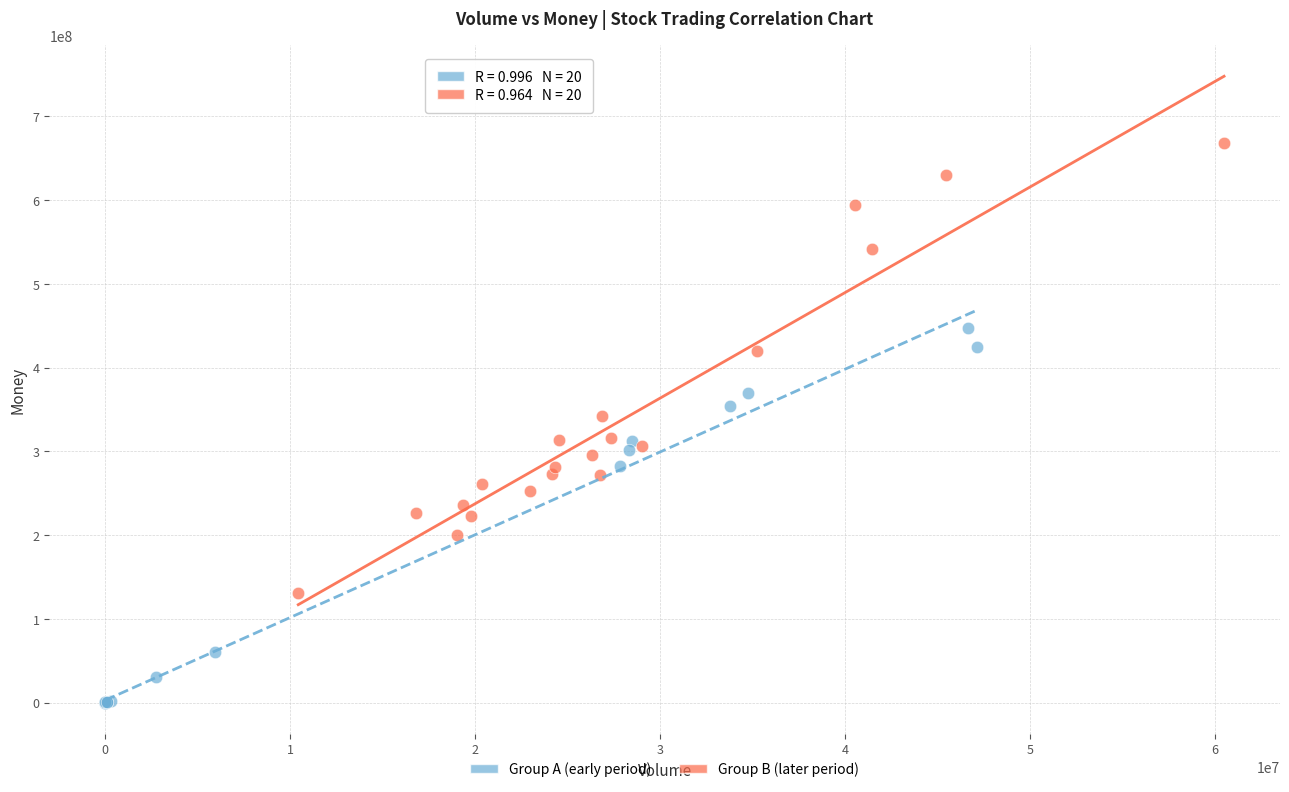

Which series reaches the maximum Y coordinate?

Group B (later period)